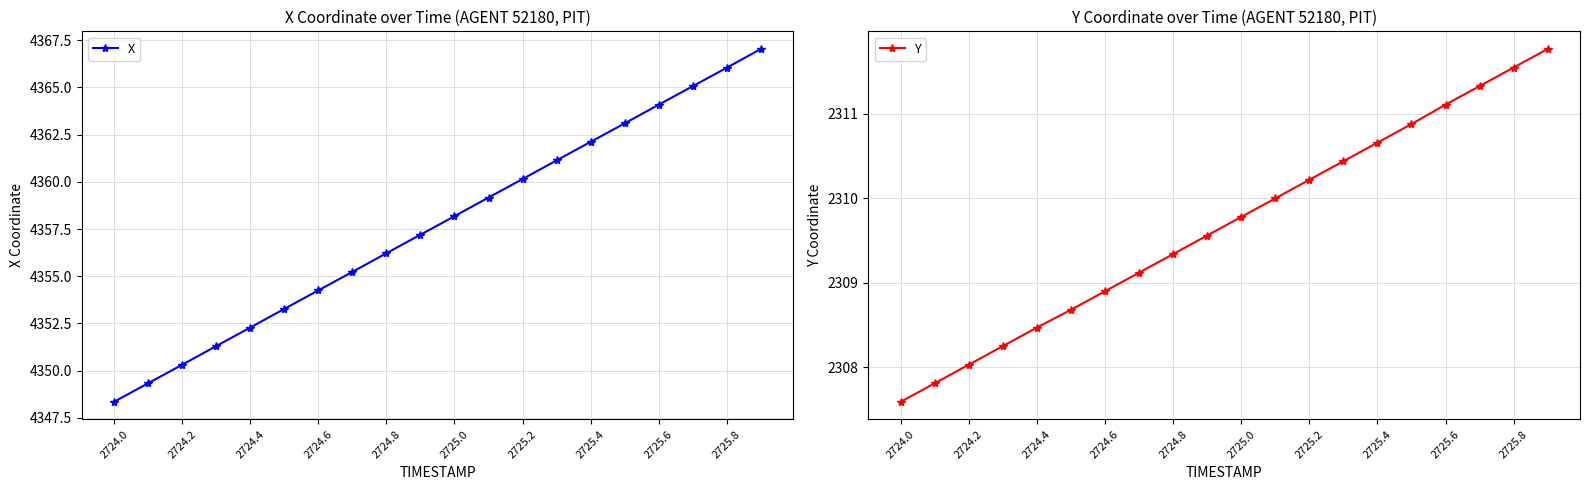

At which label does X reach its minimum?

2724.0